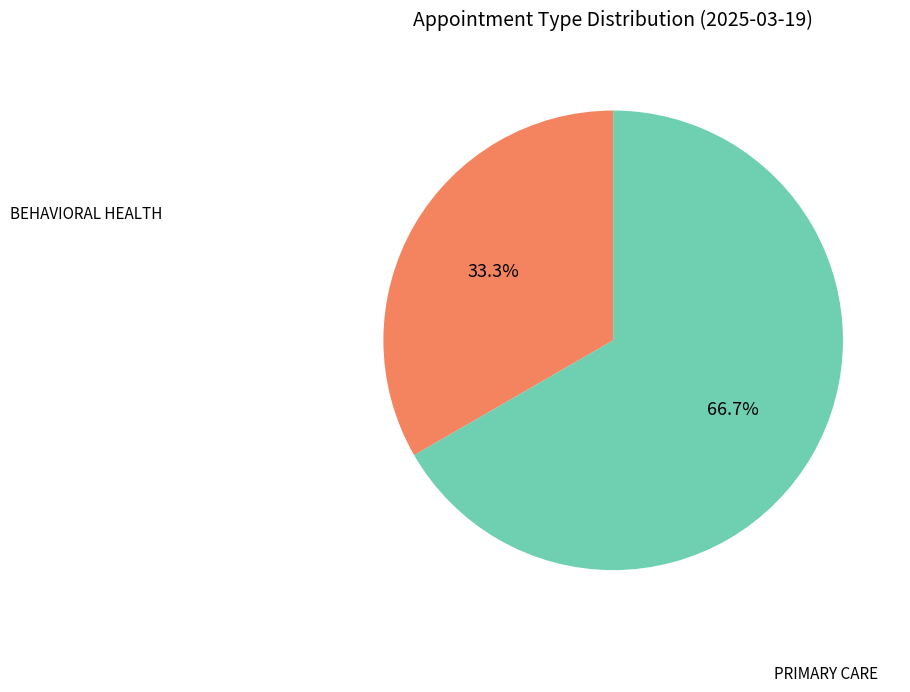

What percentage is NOT represented by PRIMARY CARE?

33.3%